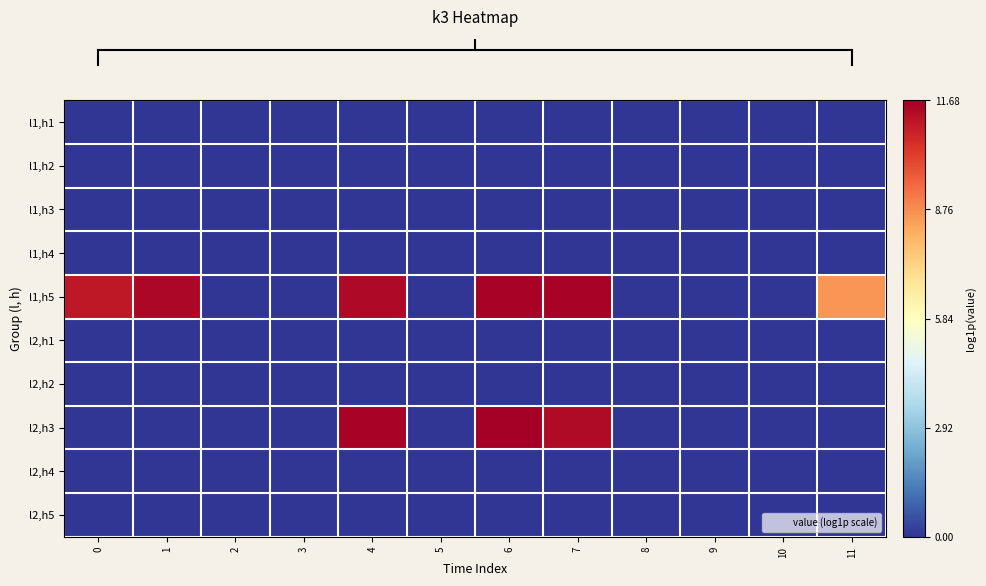

What is the spread (max minus min) of values at 0?

11.1